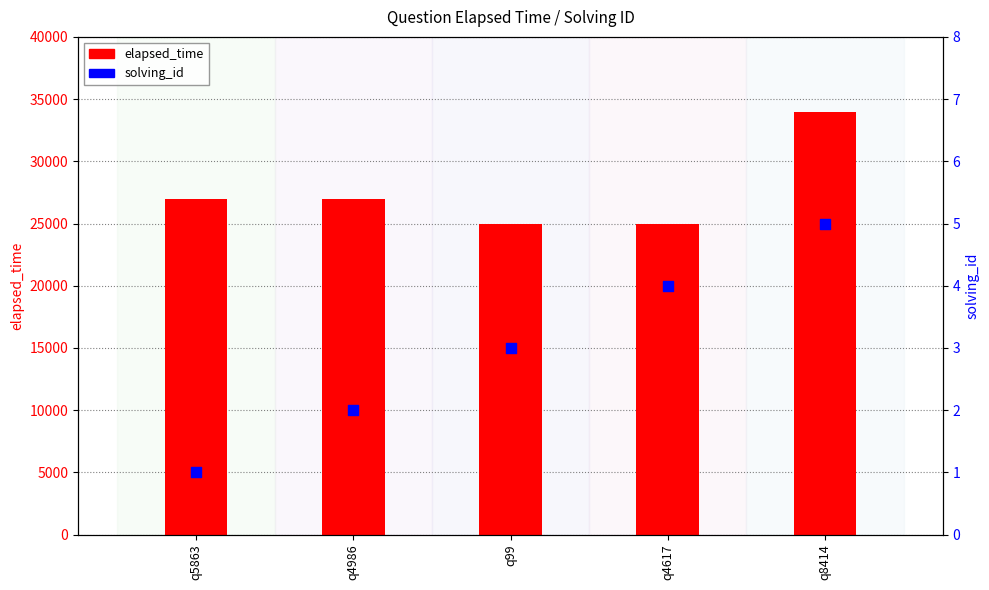

Which series reaches the maximum Y coordinate?

elapsed_time